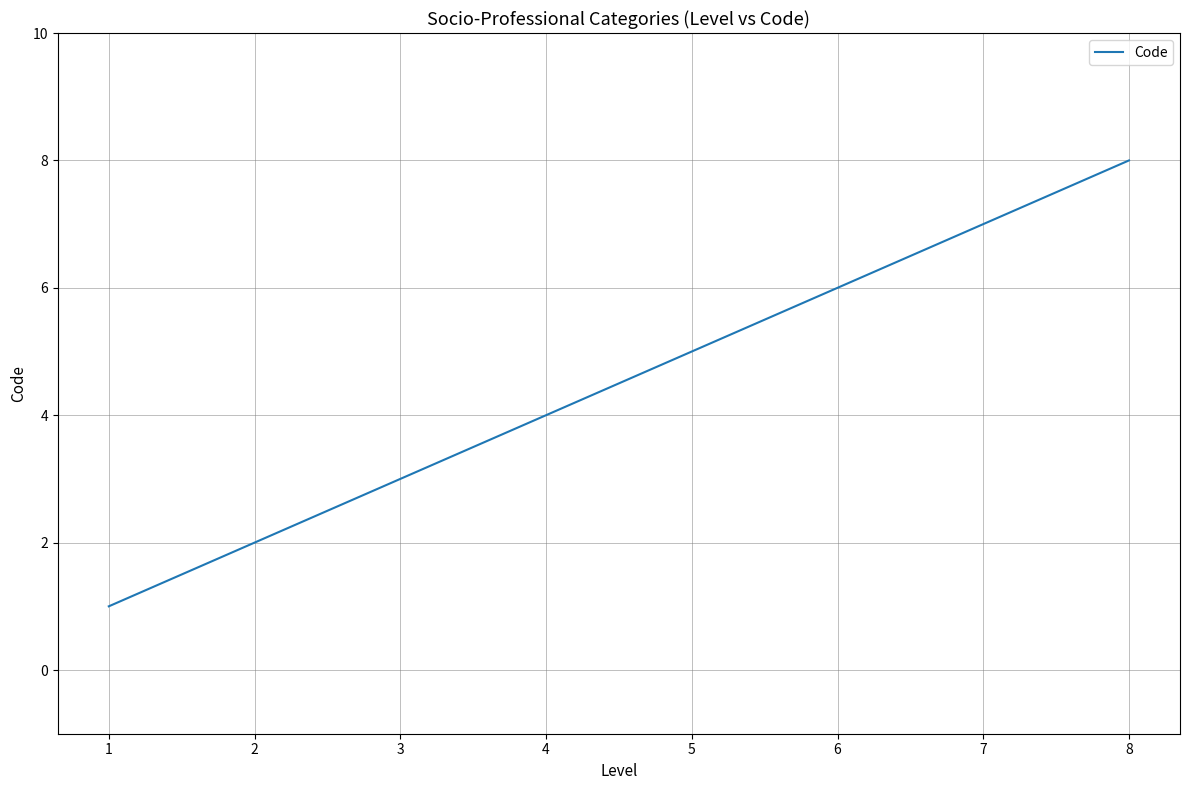

What is the ratio of the value at 8 to the value at 6?

1.3